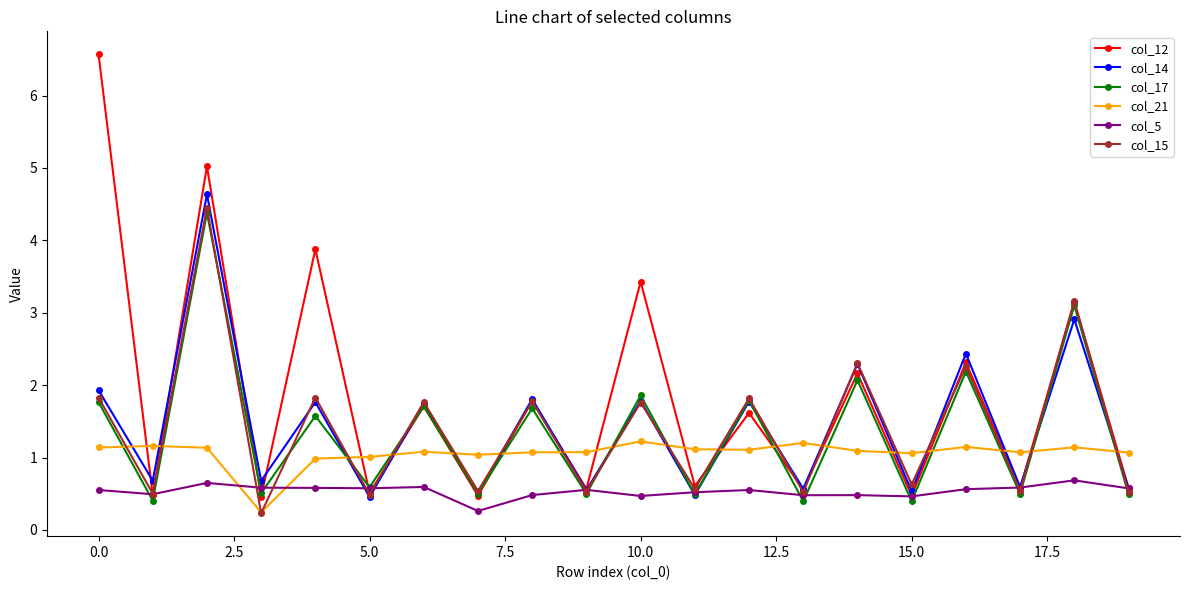

What is the value of the col_14 point at the 12th from the left?

0.5